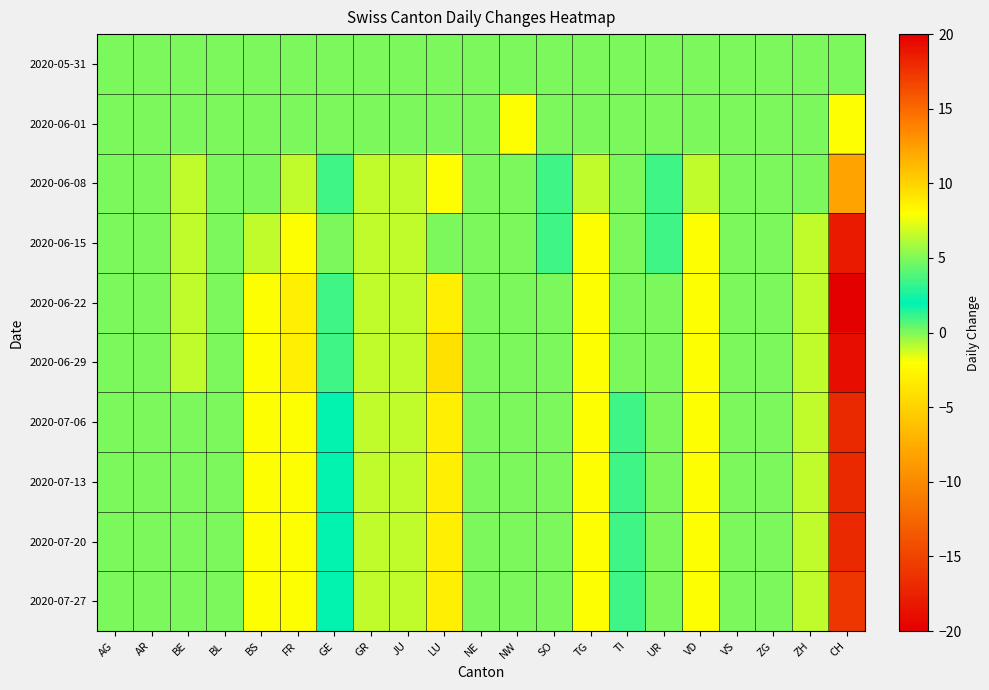

Which category has the highest value across all series?

GE